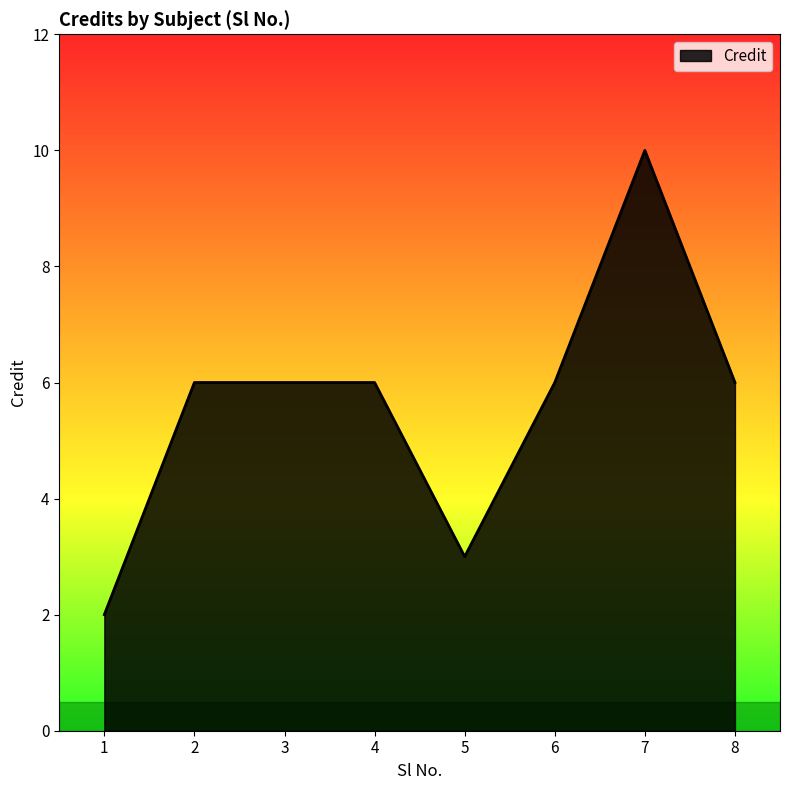

How many lines are shown in the chart?

1